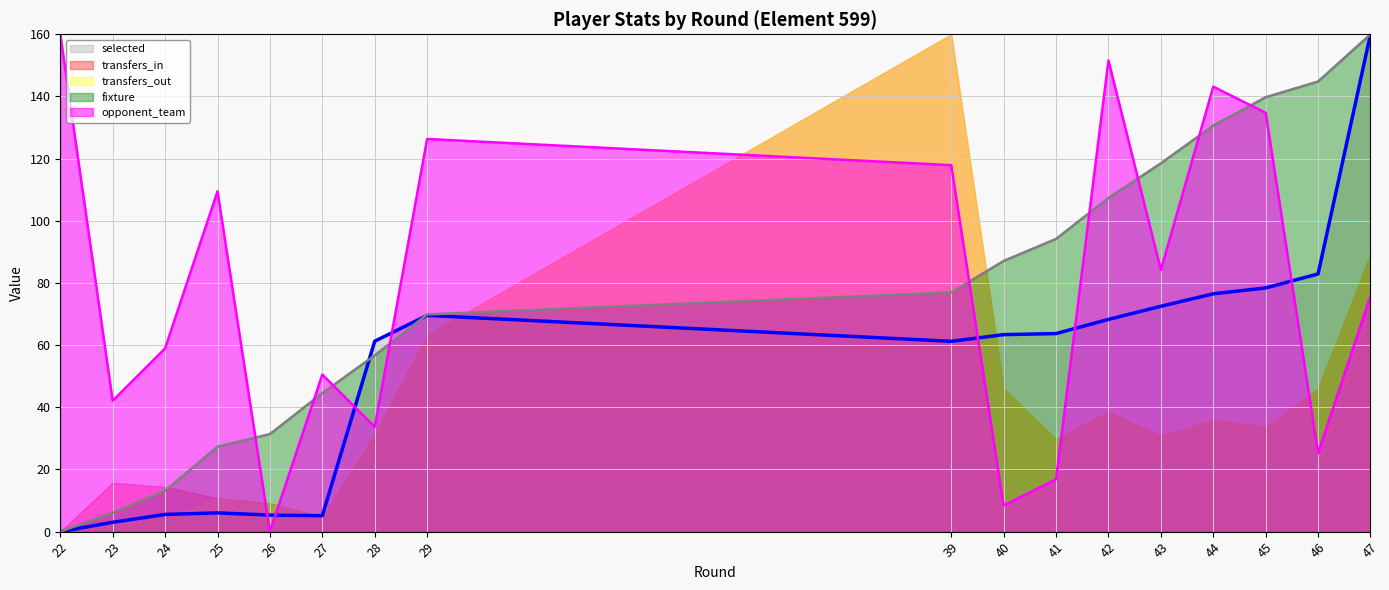

List the labels in order of opponent_team value, smallest first.

26, 40, 41, 46, 28, 23, 27, 24, 47, 43, 25, 39, 29, 45, 44, 42, 22